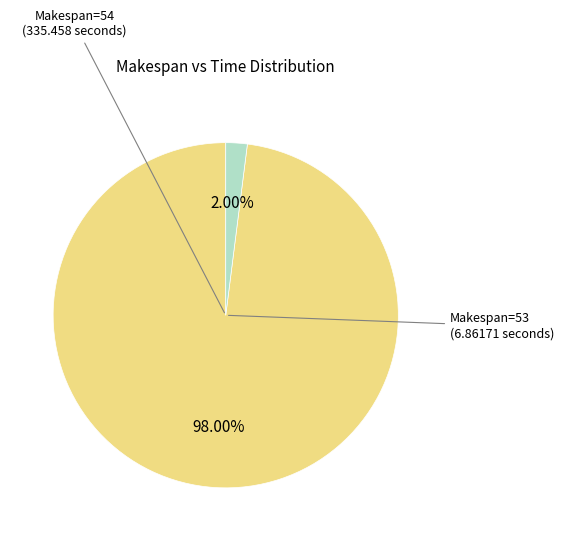

Does any single category account for the majority?

Yes